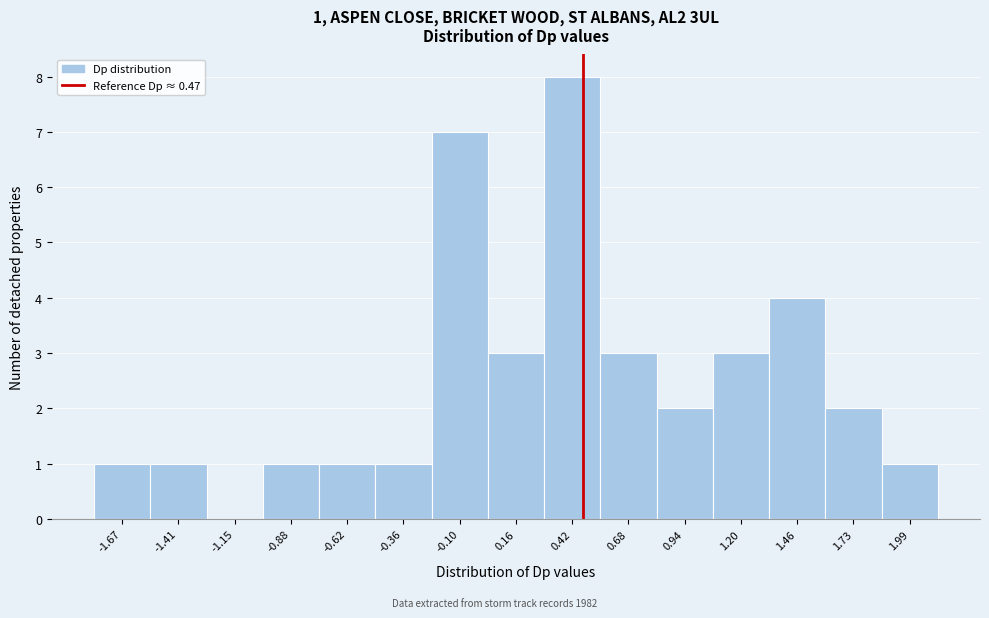

Over which range of the x-axis is the bar tallest?

0.30 to 0.55